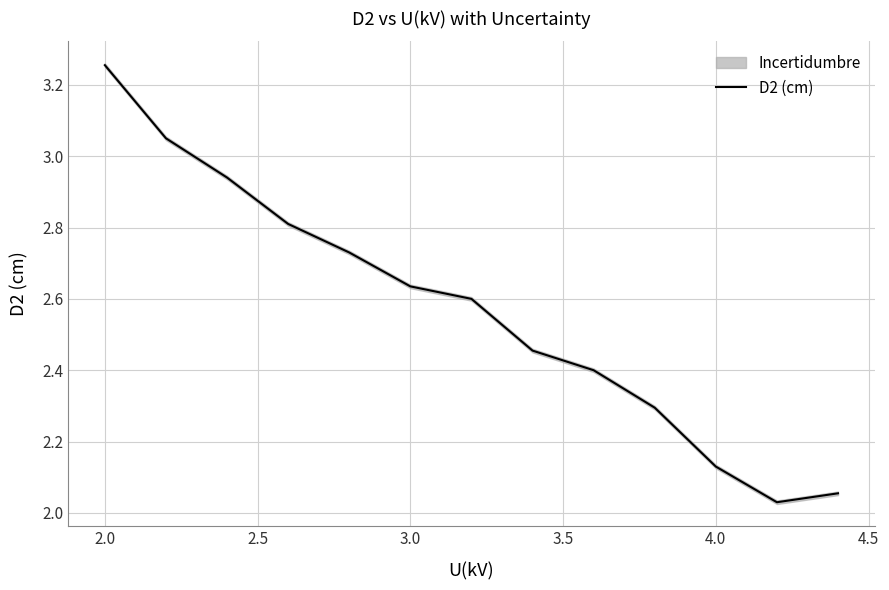

What is the value of the 13th point from the left?

2.1